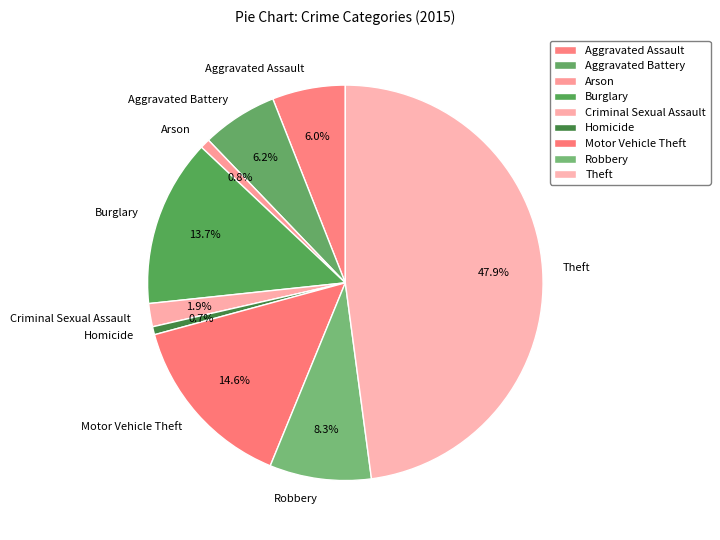

How many slices are in this pie chart?

9